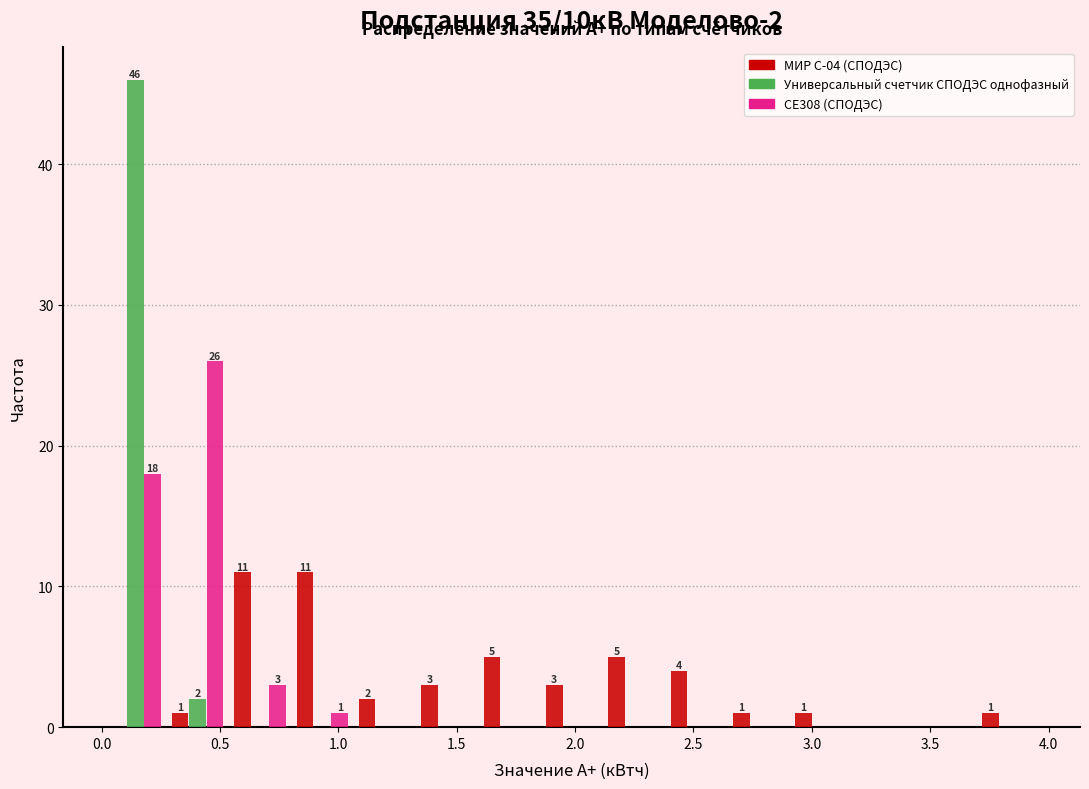

In the Универсальный счетчик СПОДЭС однофазный series, which range on the x-axis has the tallest bar?

0.00 to 0.25